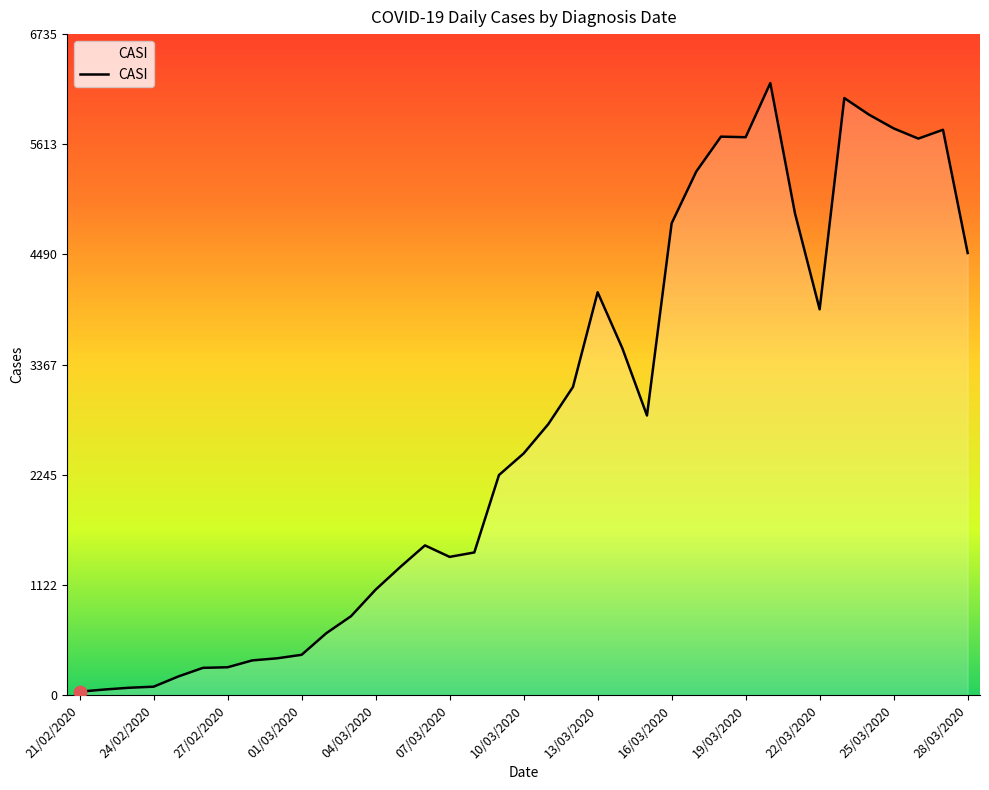

What is the maximum value shown in the chart?

6237